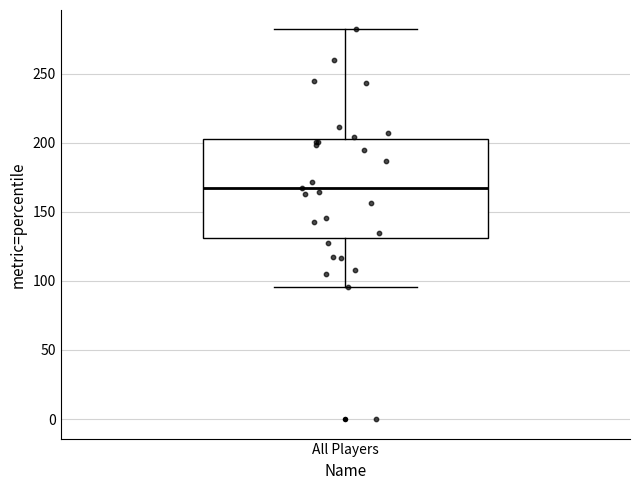

Transcribe this box plot: give where the median line is, the range the box spans, and where the two whiskers end, as read against the y-axis. The values are not printed on the chart, so give them approximately, as read against the axis.

median 165, box 130 to 205, whiskers 95 to 280